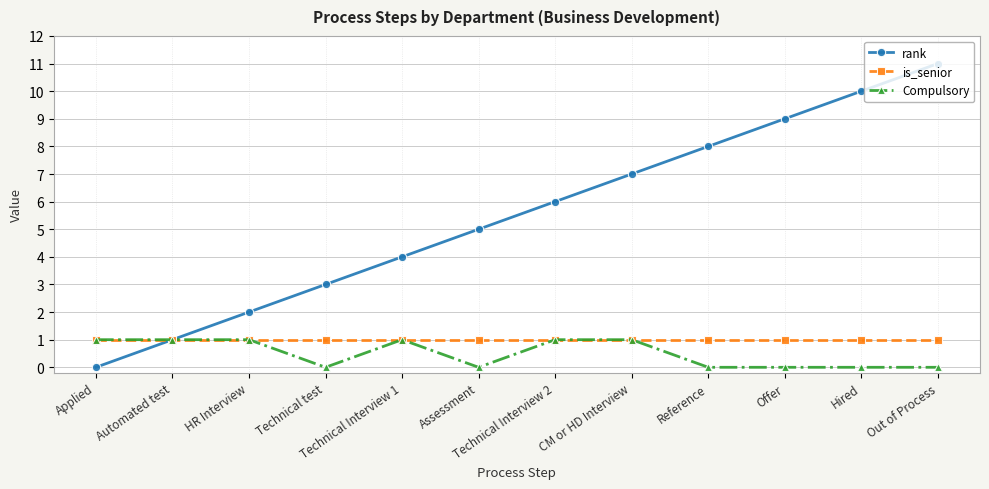

Which category has the highest value in the rank series?

Out of Process